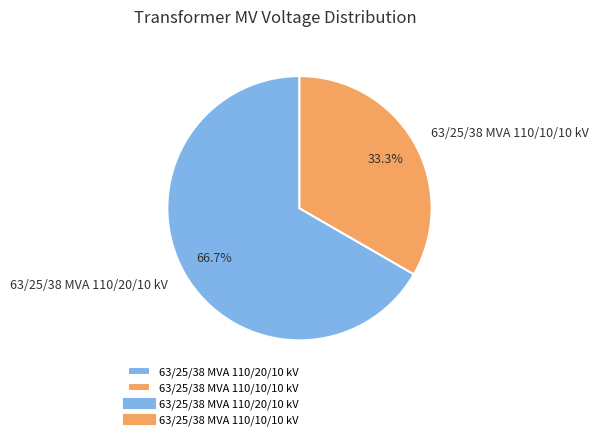

Which slice represents more than half of the pie?

63/25/38 MVA 110/20/10 kV